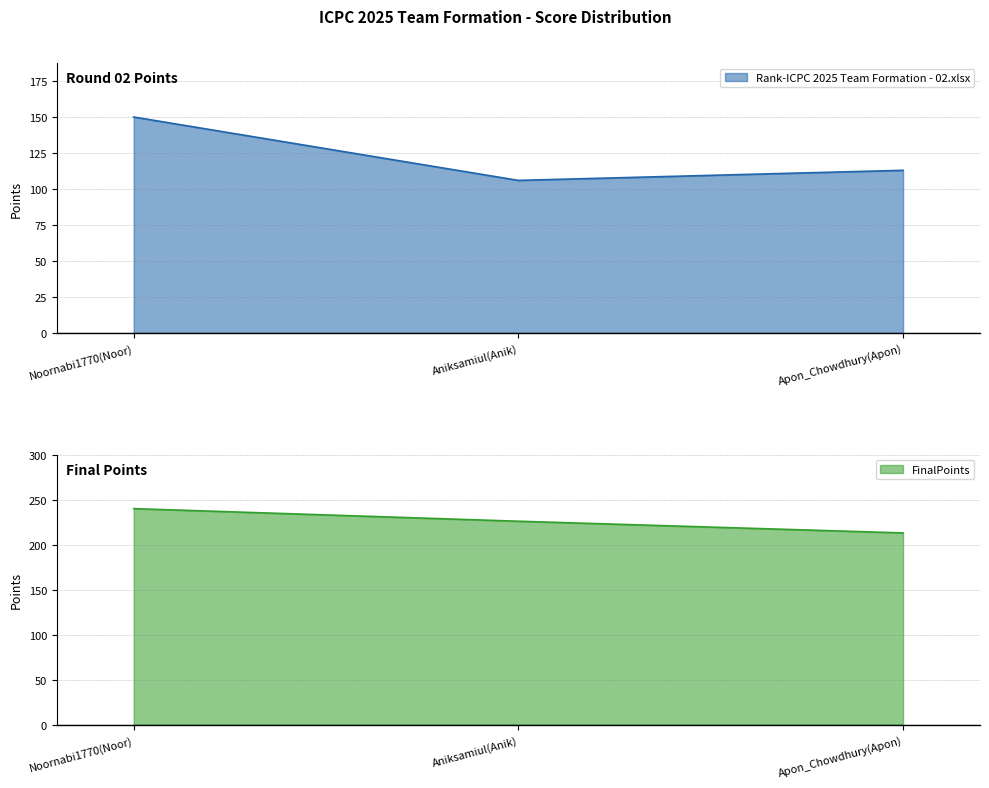

What is the minimum value for FinalPoints?

213